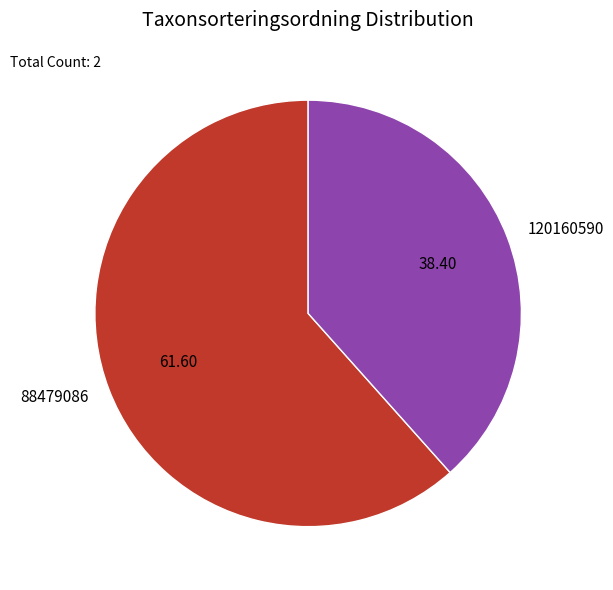

Approximately how many times larger is the value at 120160590 compared to 88479086?

0.6